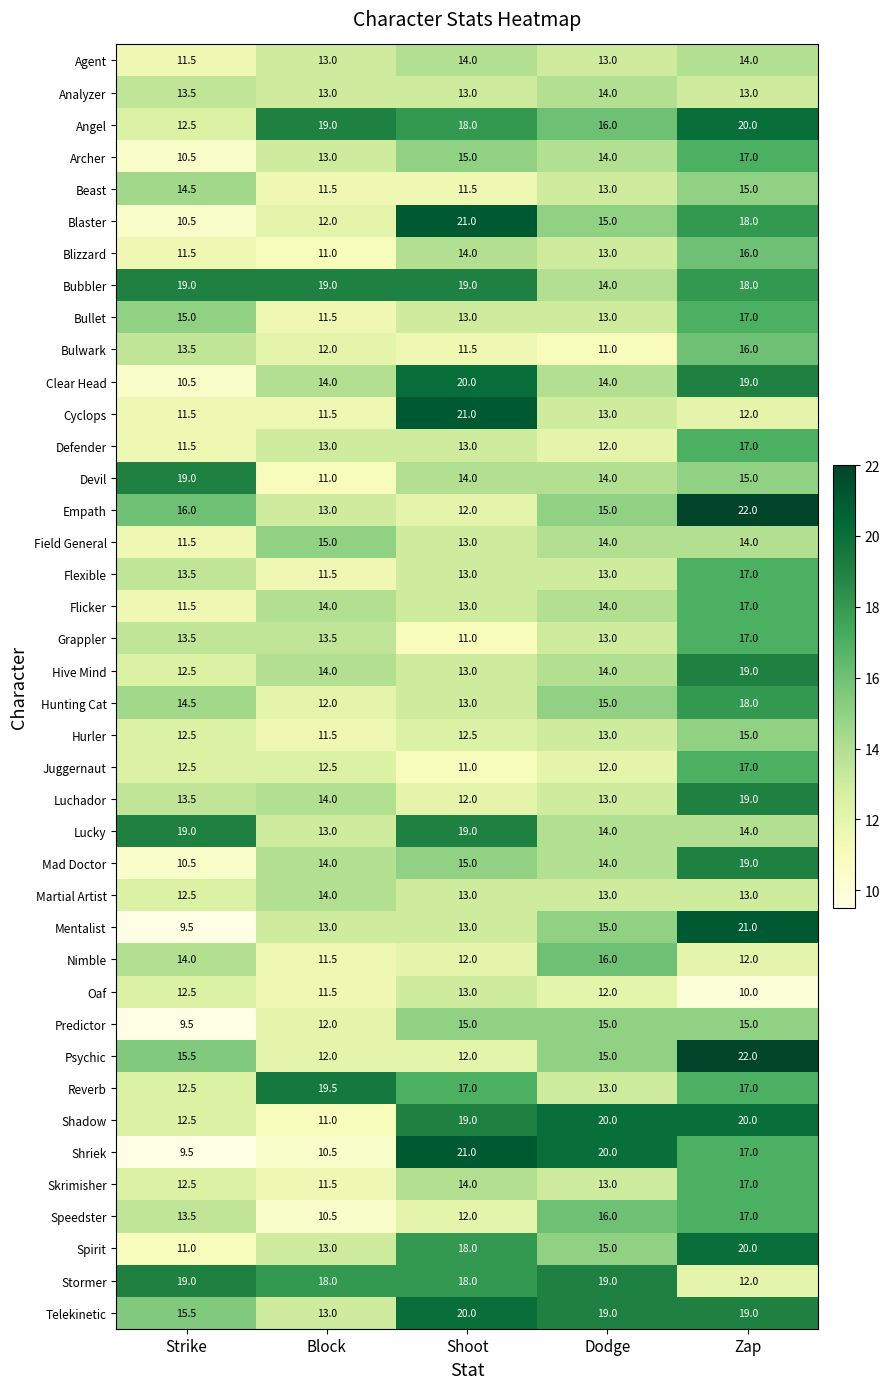

At which label is Devil closest to 15?

Zap